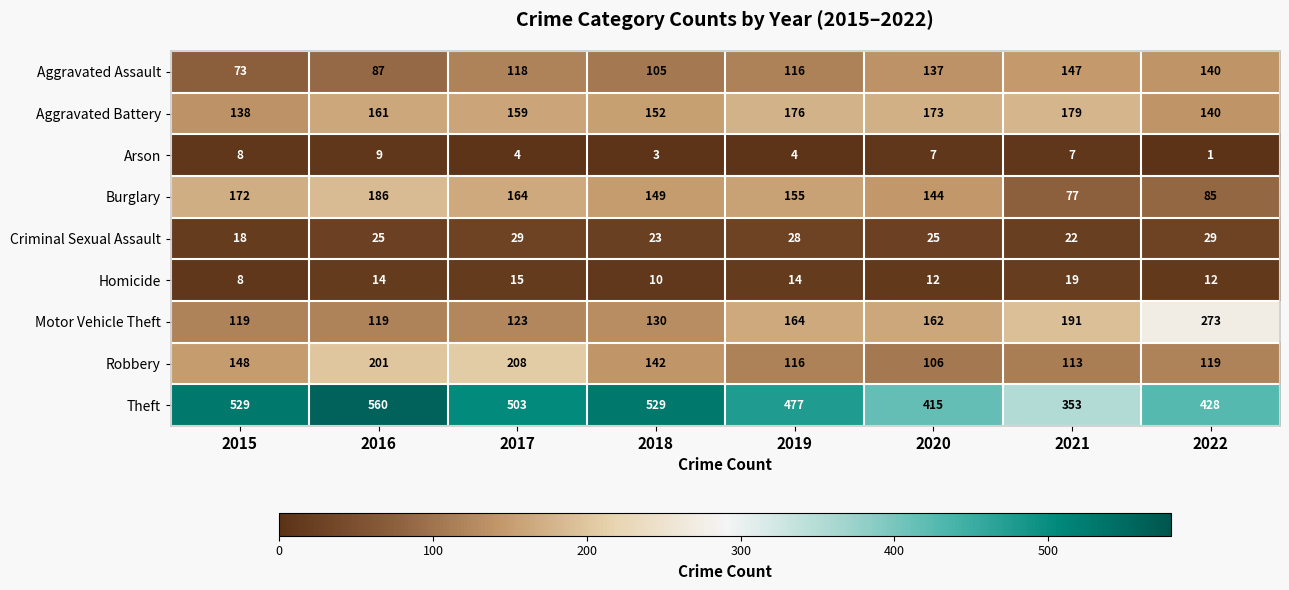

What value does the Robbery series have at 2022?

119